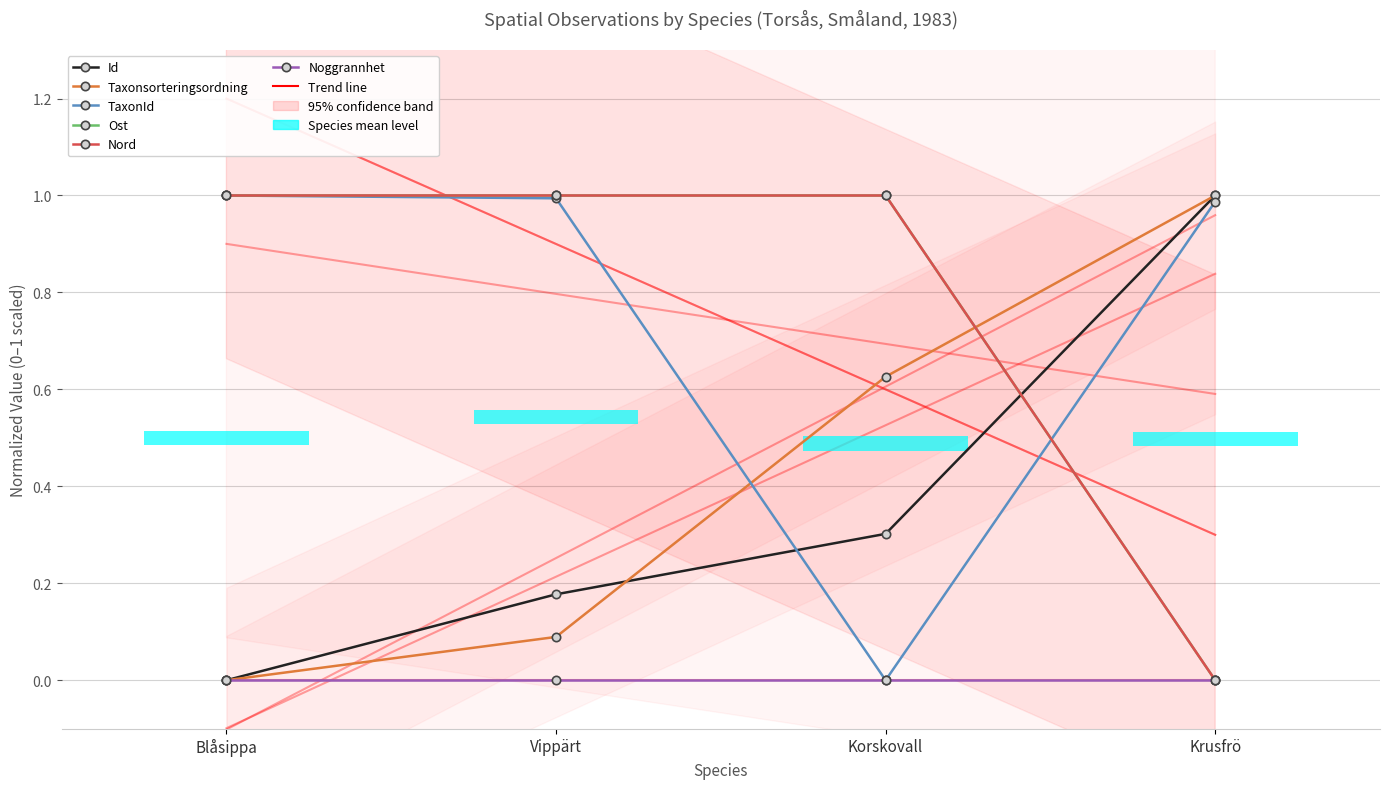

What are all the series names shown in the legend?

Id, Taxonsorteringsordning, TaxonId, Ost, Nord, Noggrannhet